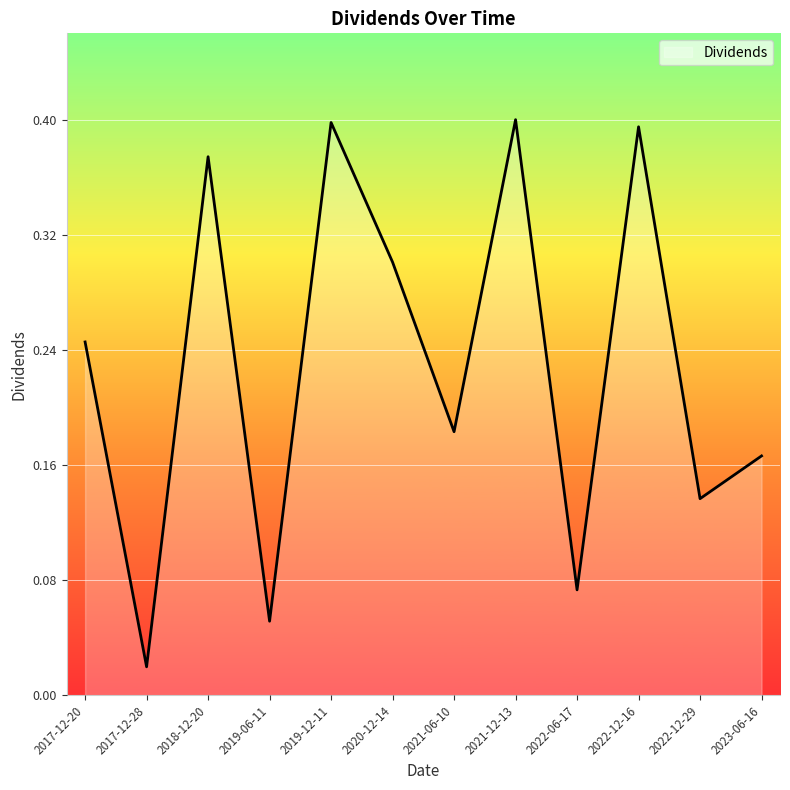

Which category has the lowest value across all series?

2017-12-28